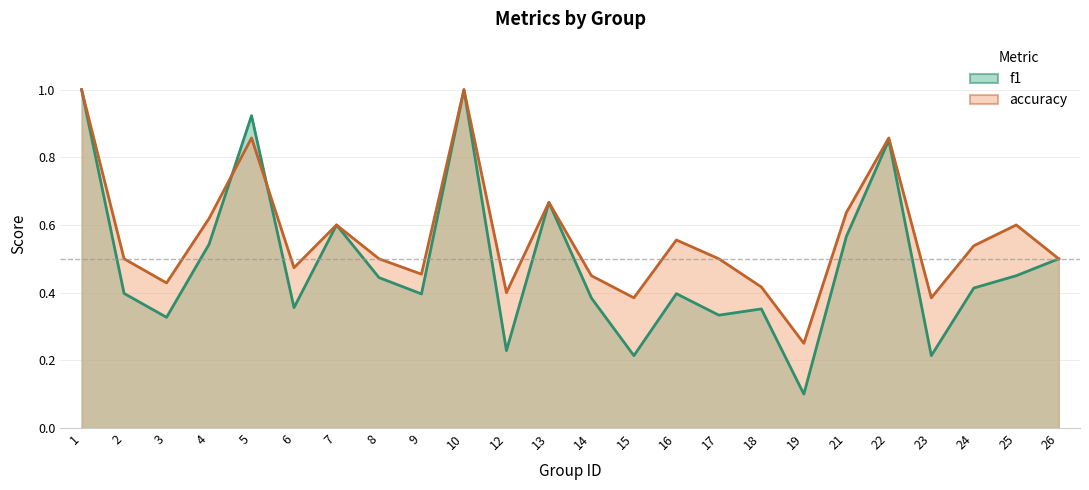

What is the approximate value of accuracy at 21?

0.6